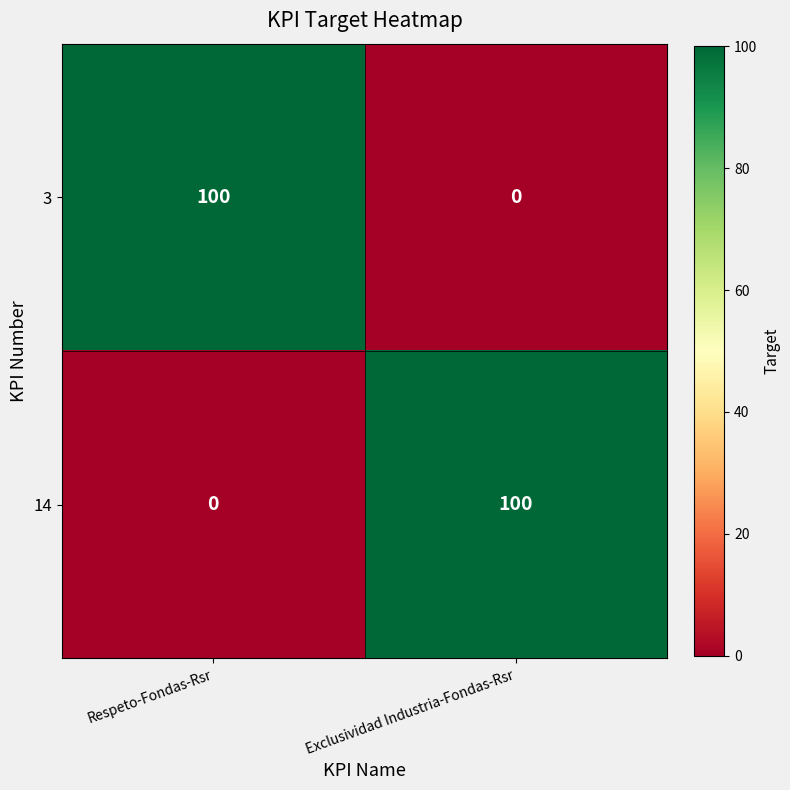

What is the difference between the highest and lowest values at Respeto-Fondas-Rsr?

100